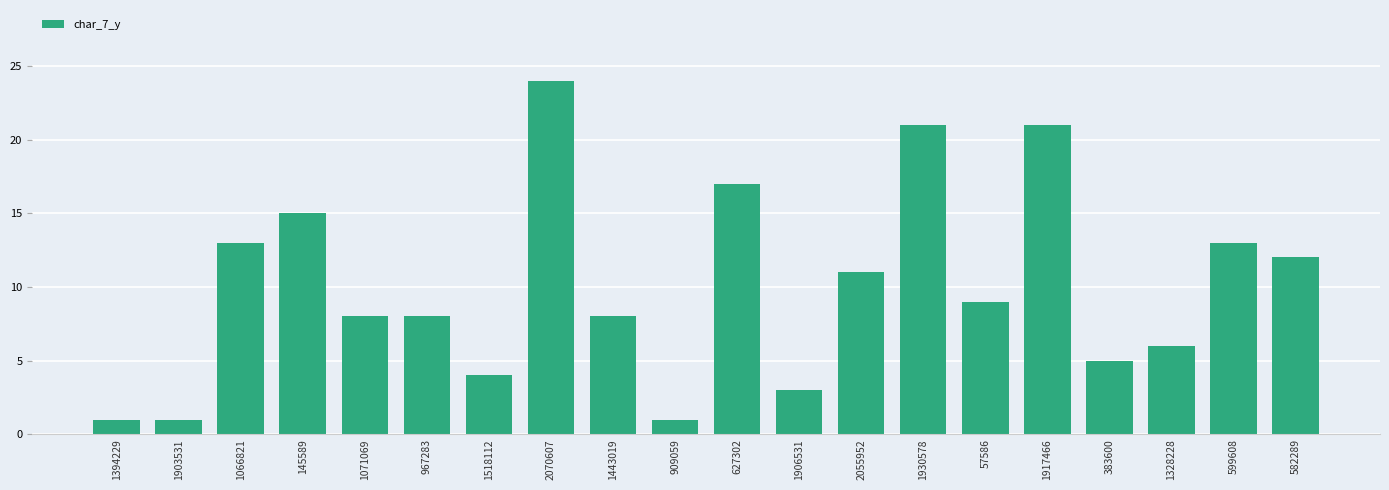

Which has a higher value, 1906531 or 383600?

383600